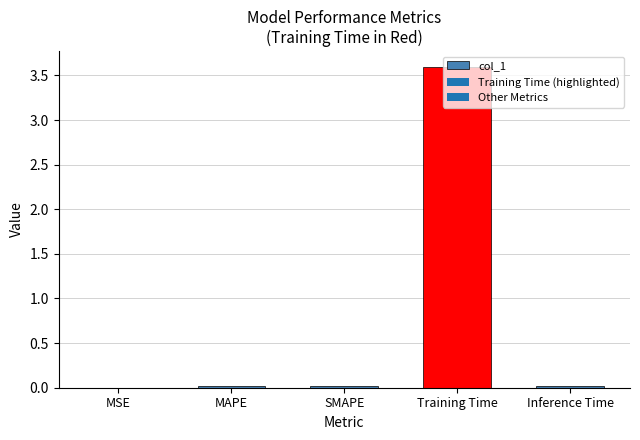

Is it true that the value at Inference Time is 0.0?

True